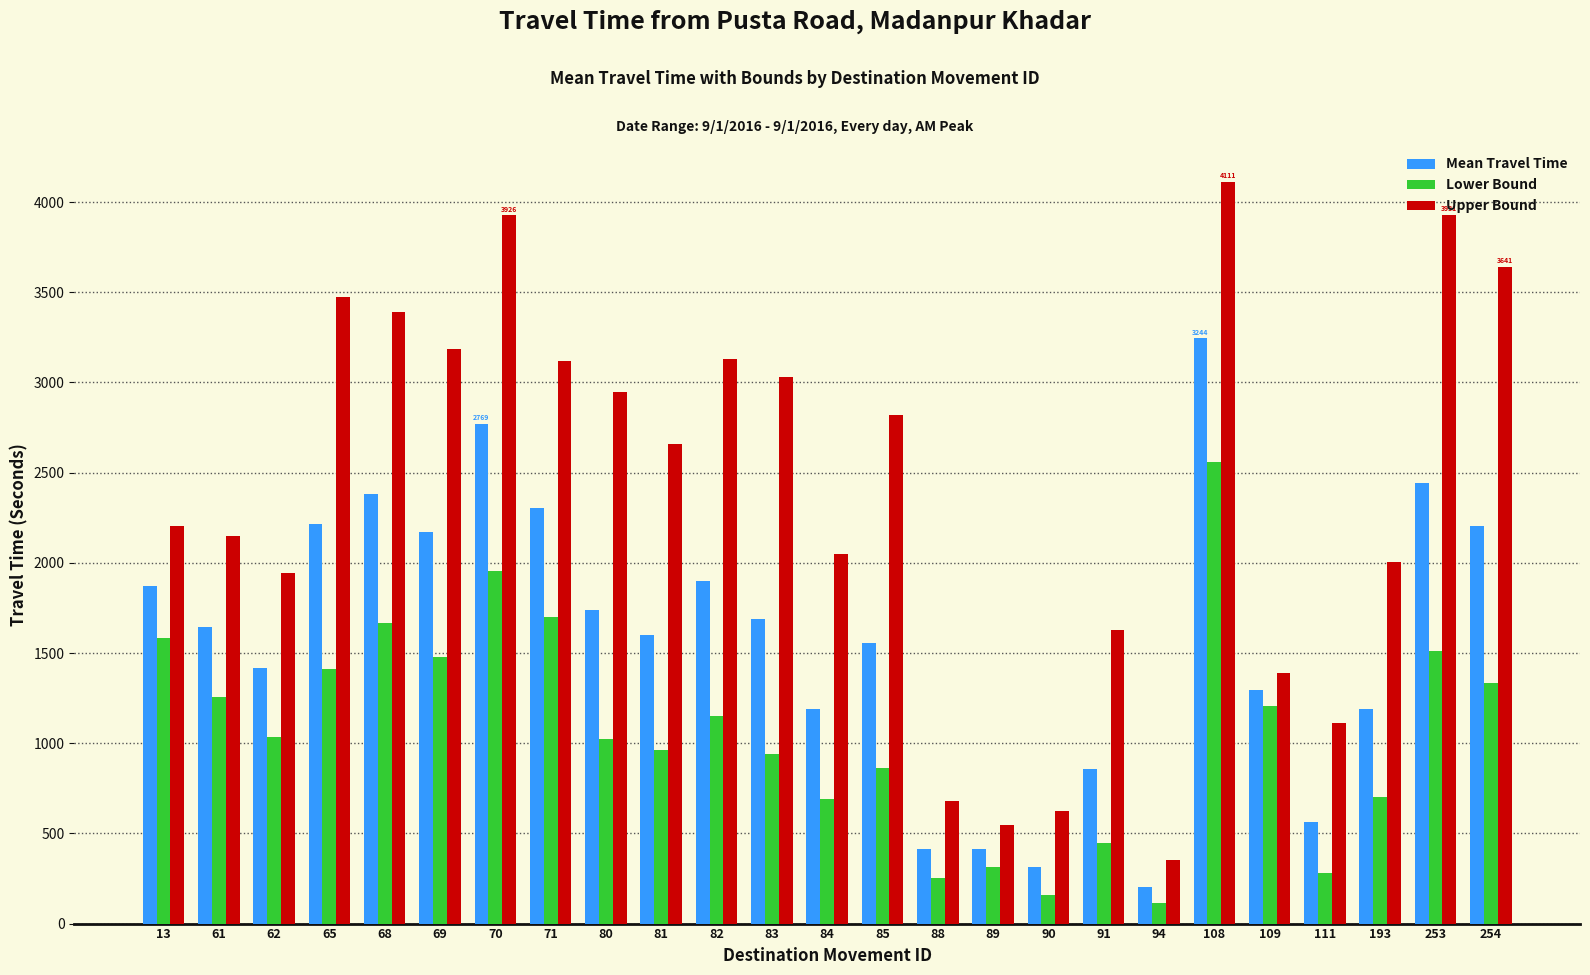

Where is Lower Bound nearest to the value 1336?

254